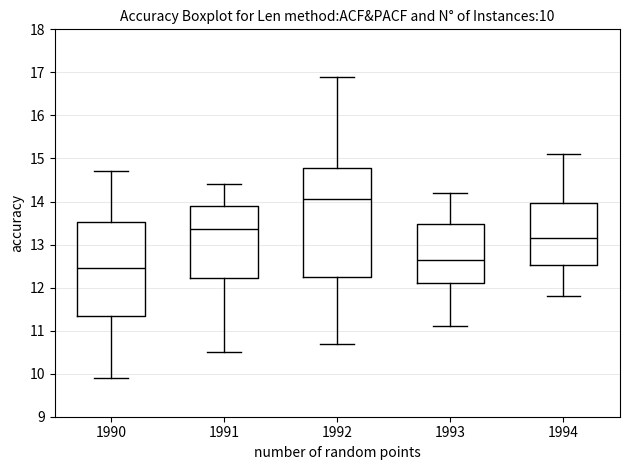

Which box has the lowest median line?

1990